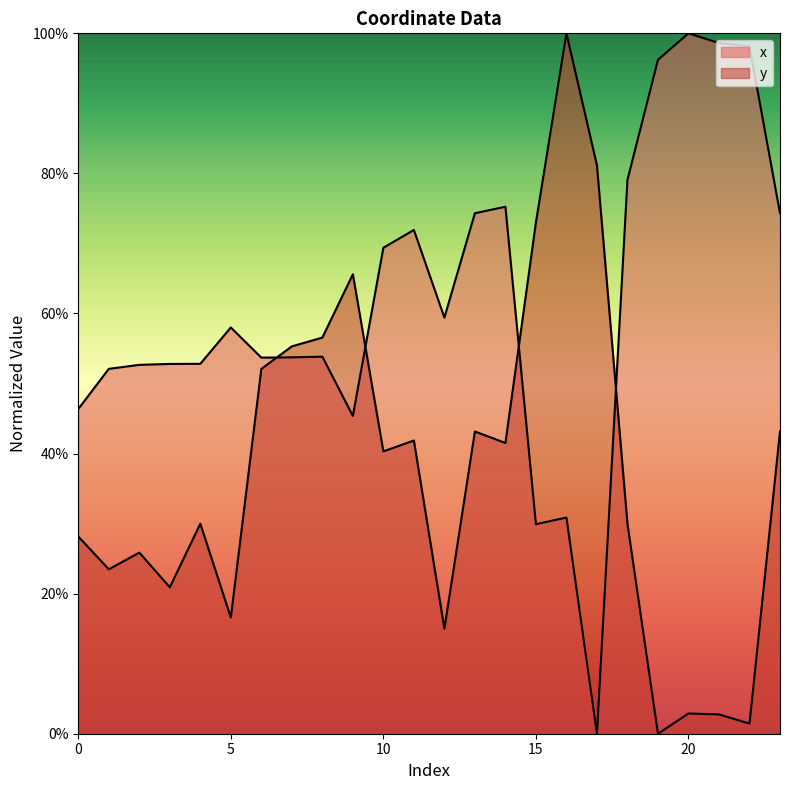

List the labels in order of x value, largest first.

20, 21, 22, 19, 18, 14, 13, 23, 11, 10, 12, 5, 8, 7, 6, 4, 3, 2, 1, 0, 9, 16, 15, 17